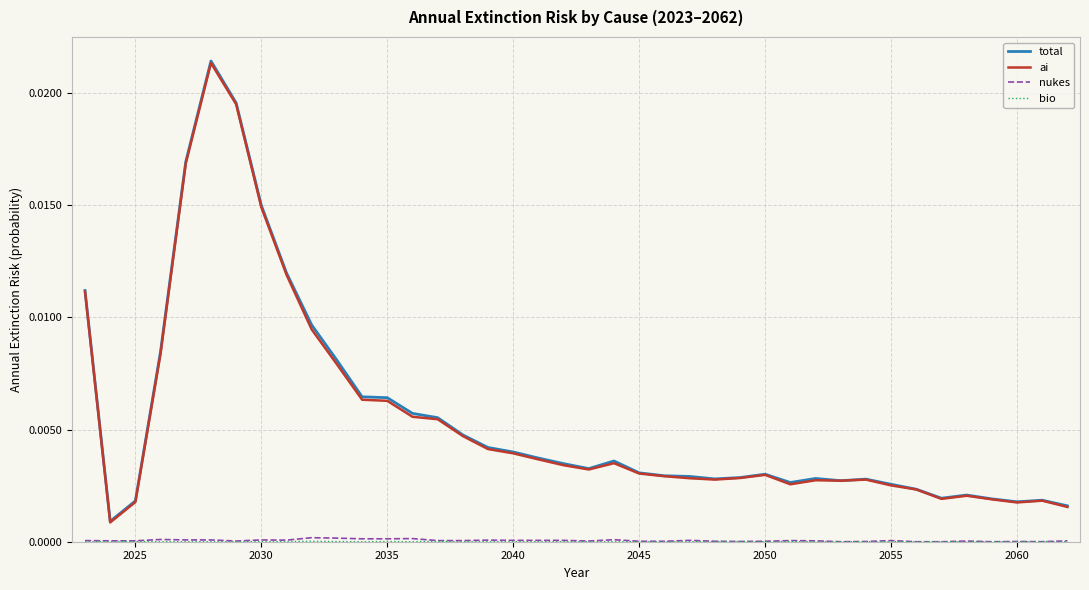

How many series are shown in this chart?

4